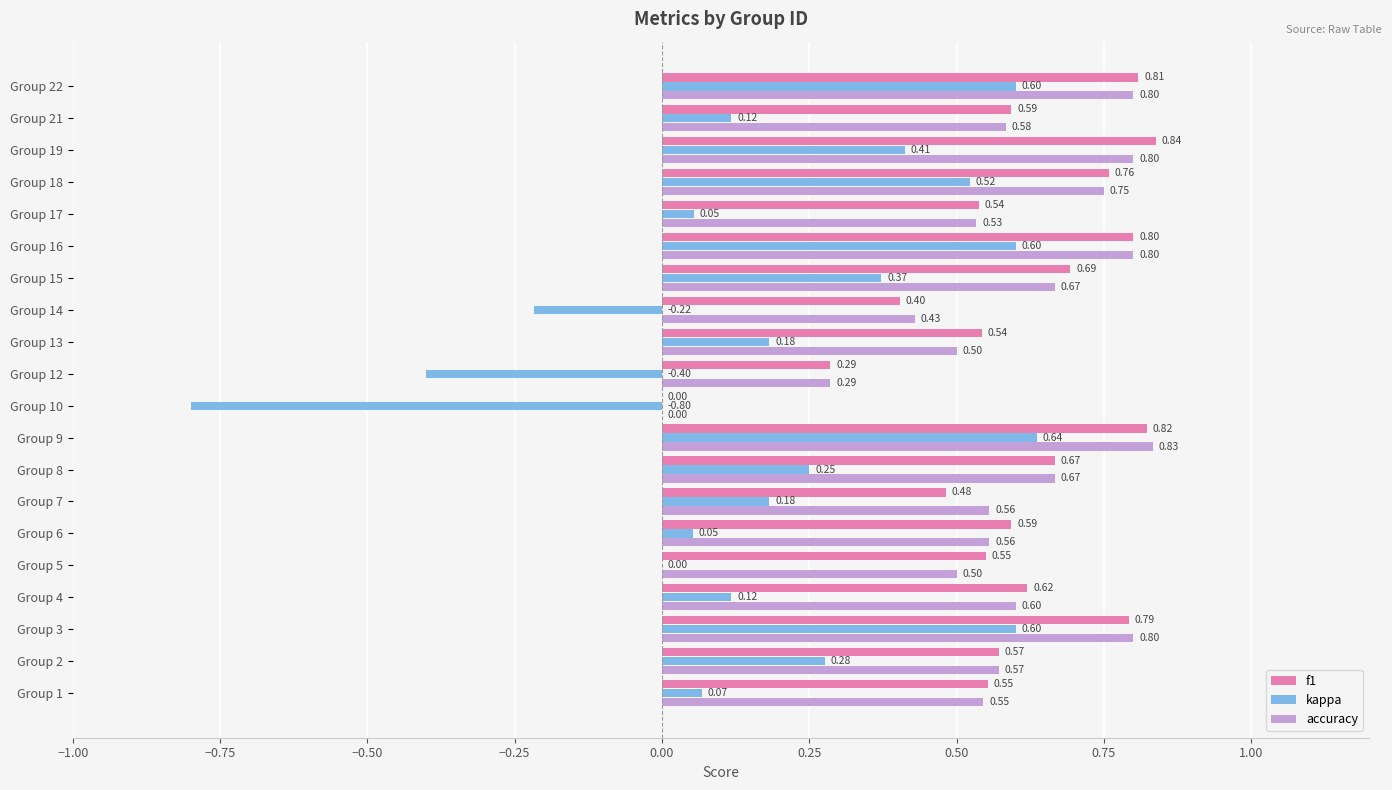

Which series changed the most between Group 2 and Group 16?

kappa